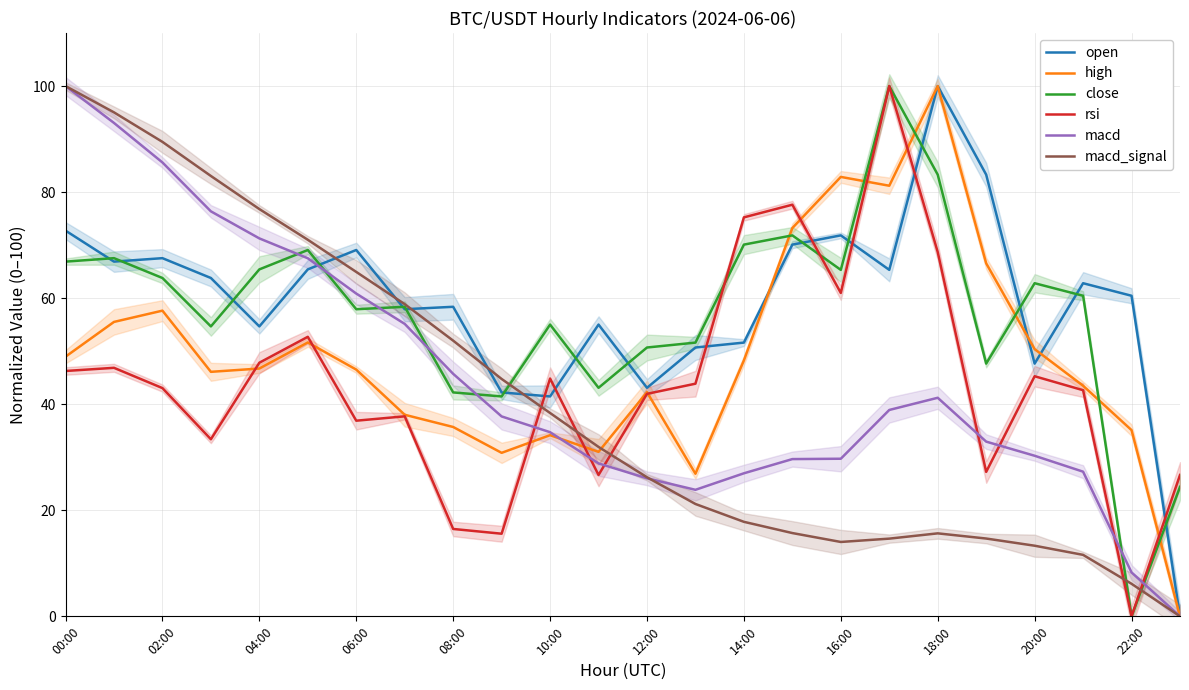

Is the value of rsi at 12 greater than the value of open at 12:00?

No